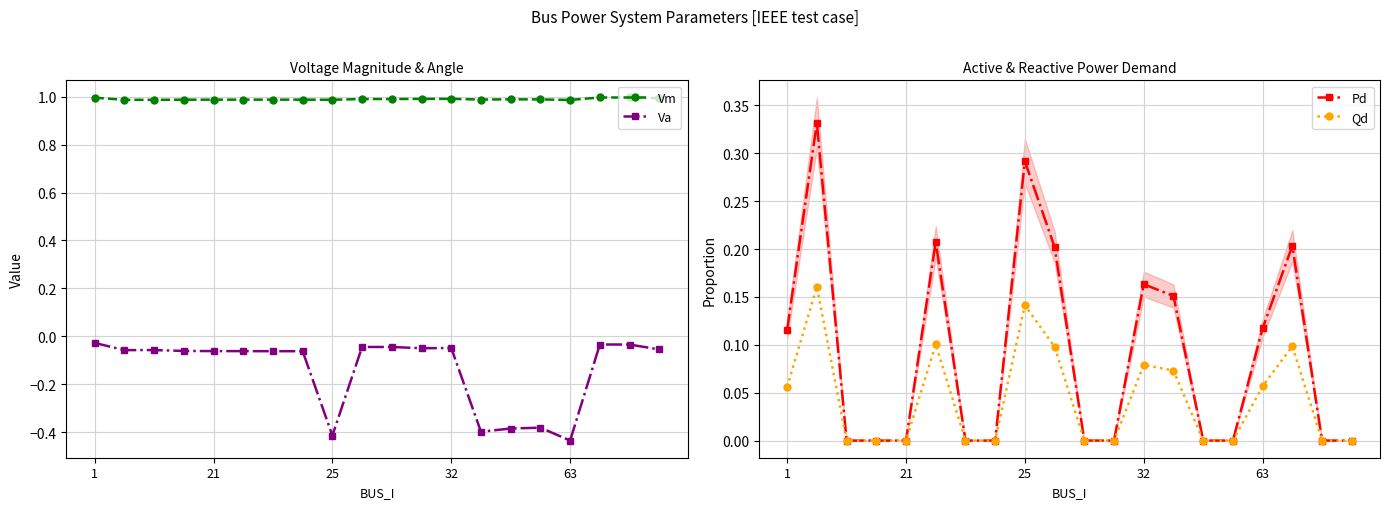

What is the lowest value of the Vm series?

1.0